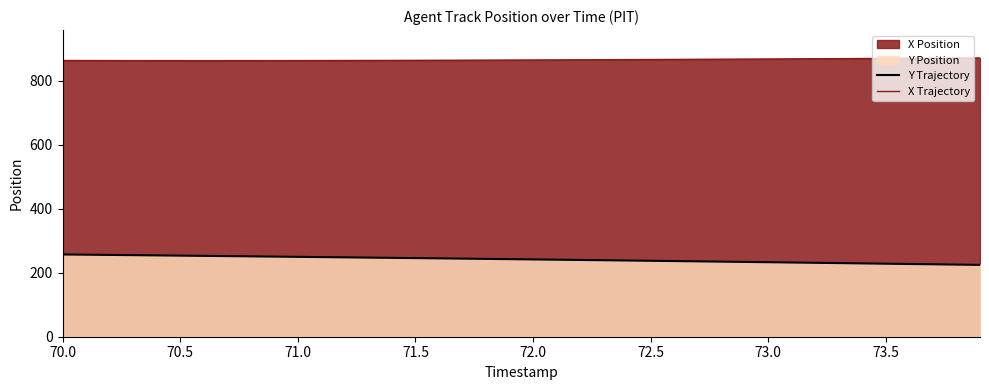

True or false: Y Trajectory and X Trajectory cross at least once.

False